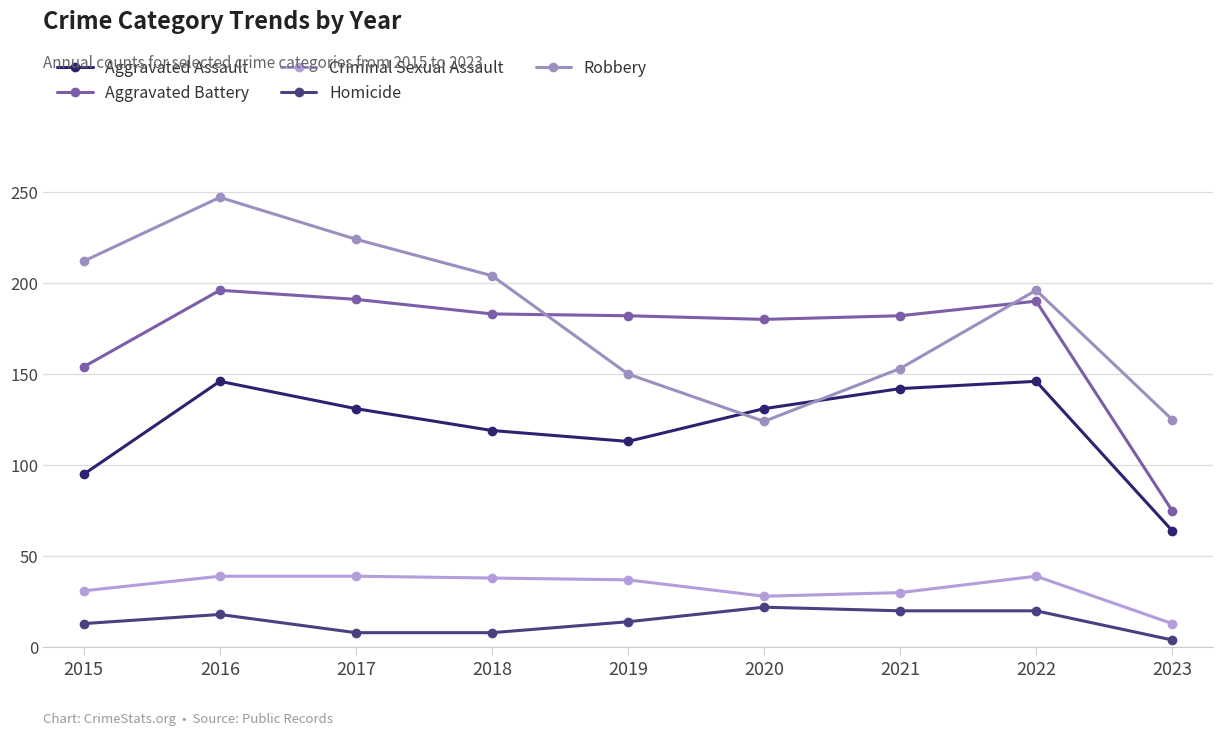

List the labels in order of Homicide value, smallest first.

2023, 2017, 2018, 2015, 2019, 2016, 2021, 2022, 2020